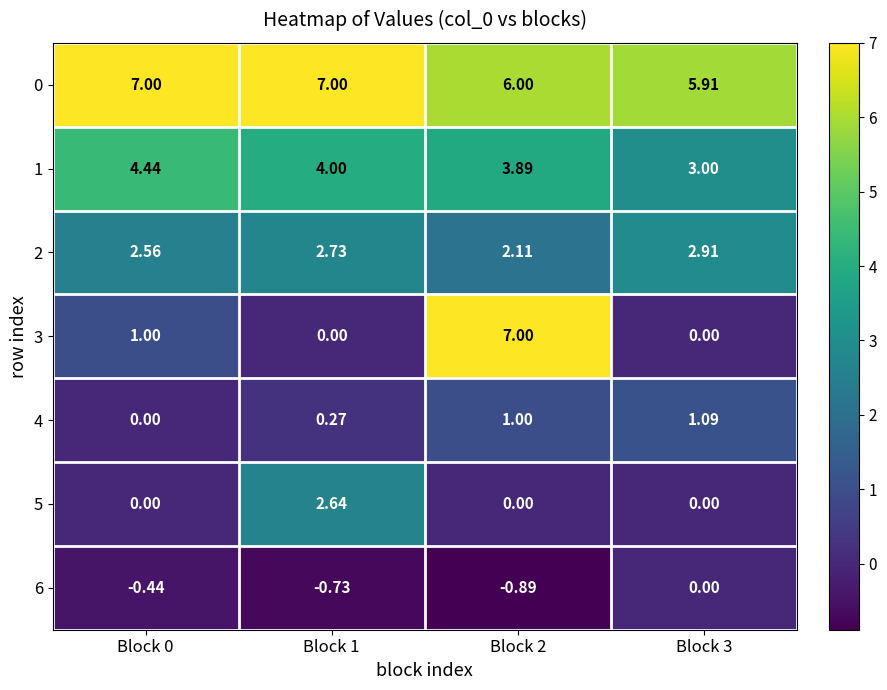

Is the value of 0 at Block 0 greater than the value of 4 at Block 3?

Yes